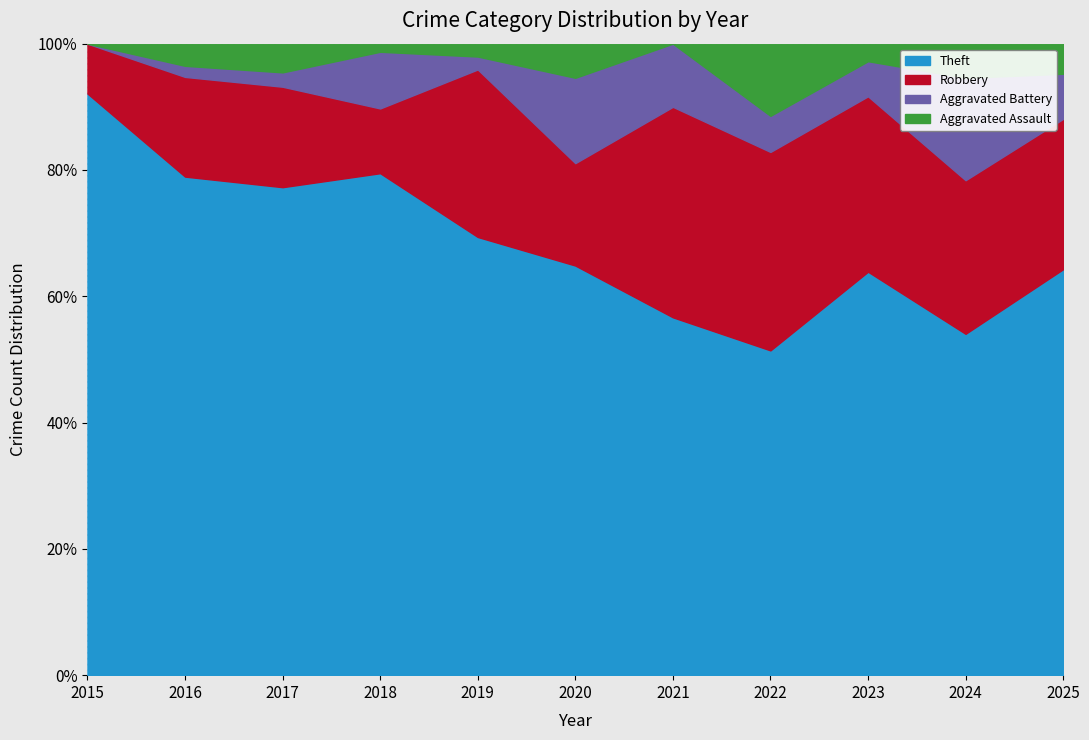

After their last crossing, which series has the higher values: Aggravated Assault or Aggravated Battery?

Aggravated Battery